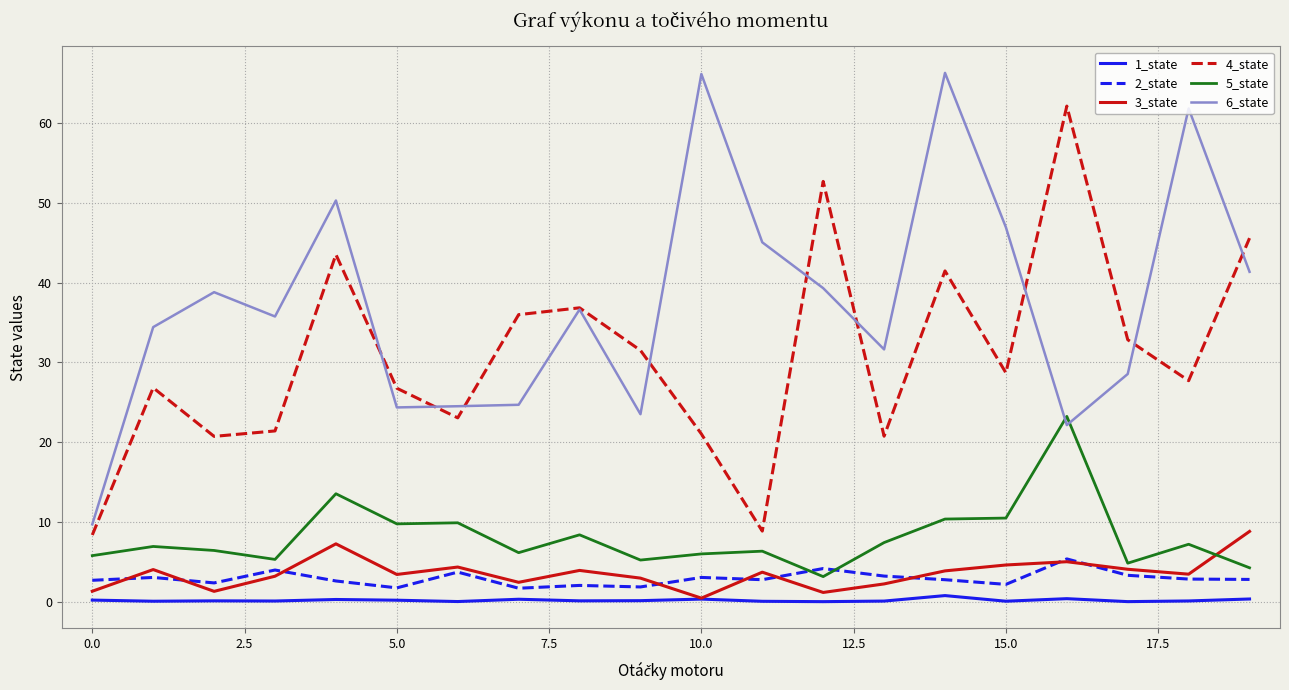

Rank the series by their maximum value, from lowest to highest.

1_state, 2_state, 3_state, 5_state, 4_state, 6_state